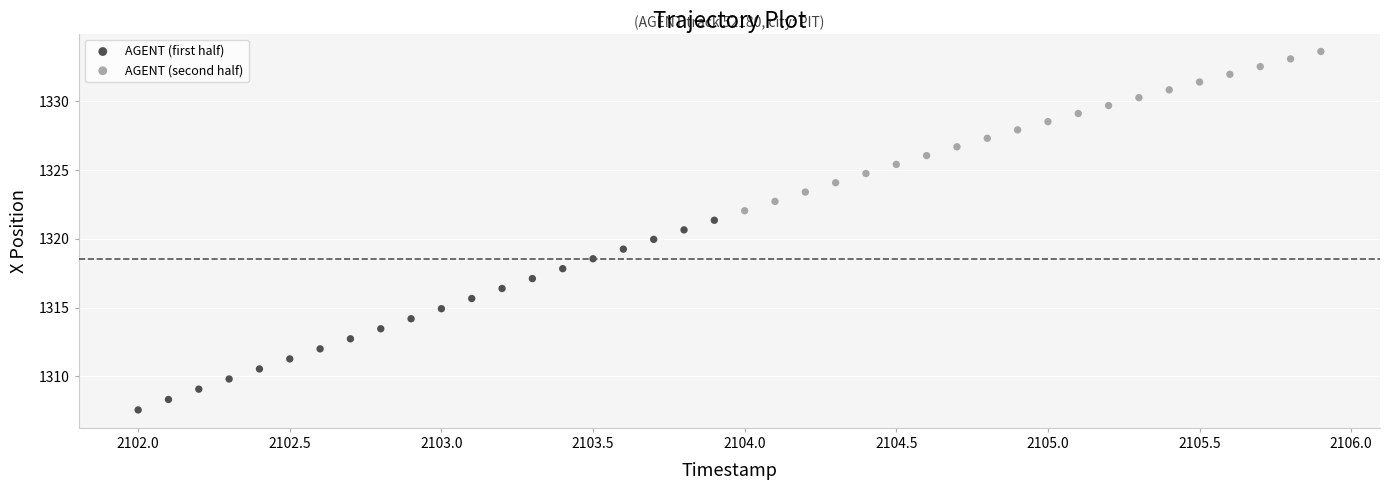

Which series contains the lowest Y value?

AGENT (first half)